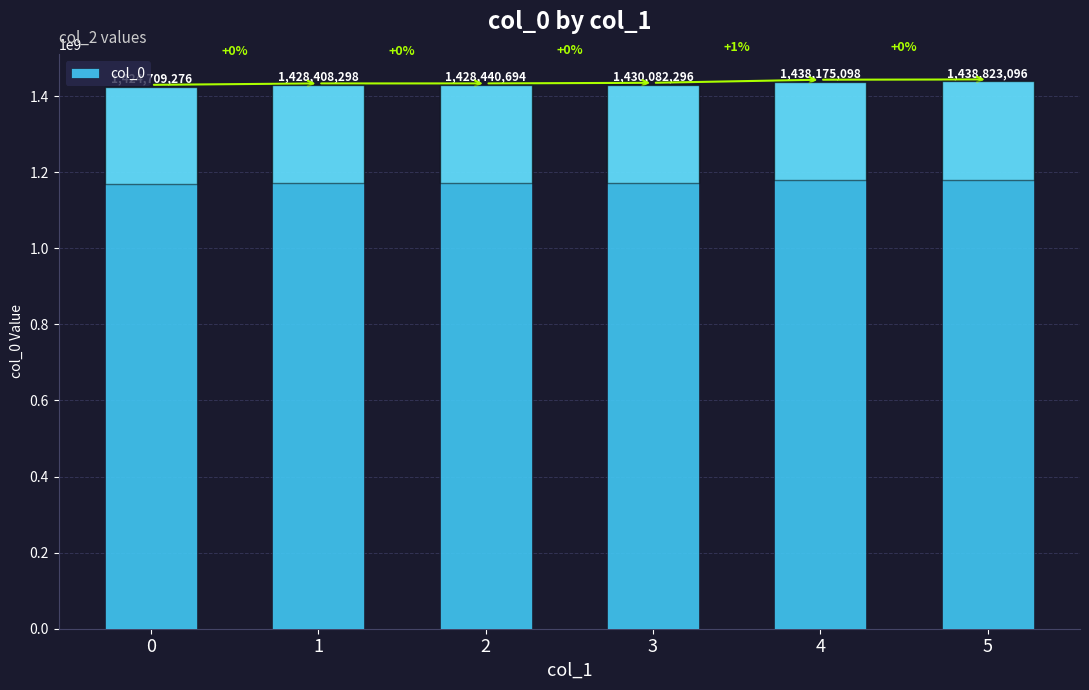

Between 2 and 1, which is larger?

2